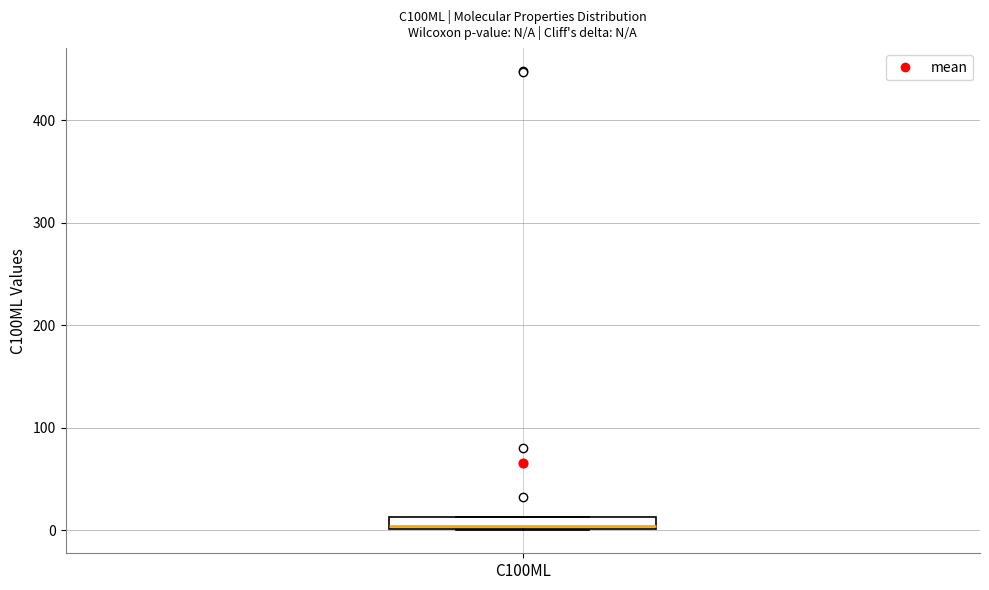

Where is the lower edge of the box for C100ML on the y-axis? The values are not printed on the chart, so give them approximately, as read against the axis.

0